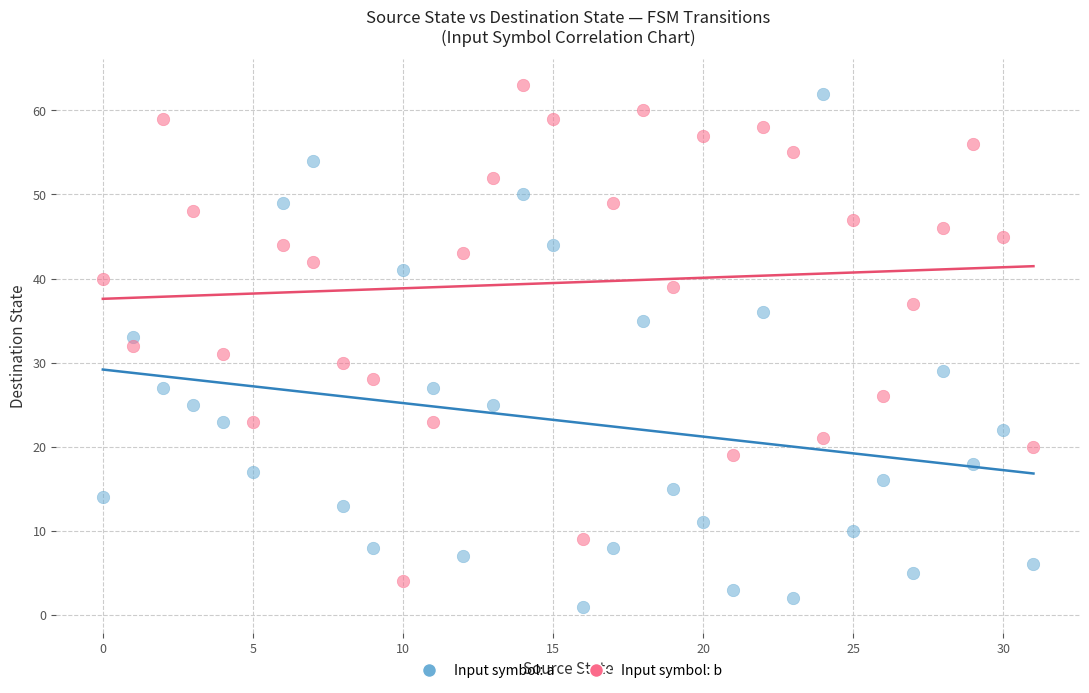

Which series contains the lowest Y value?

Input symbol: a